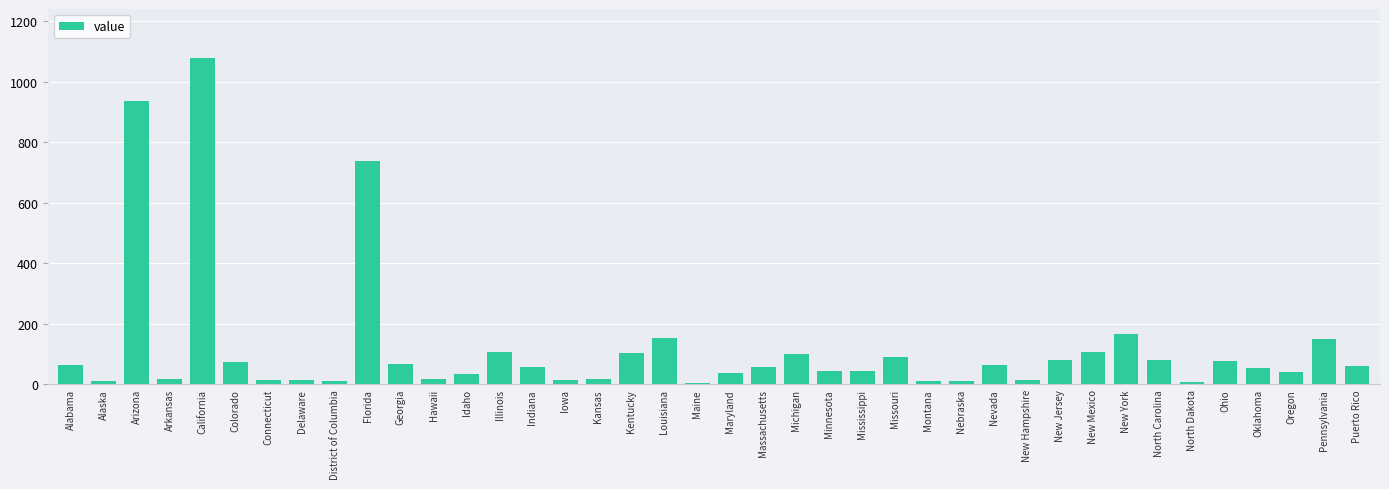

What is the change in value from Alaska to New Hampshire?

+2.6